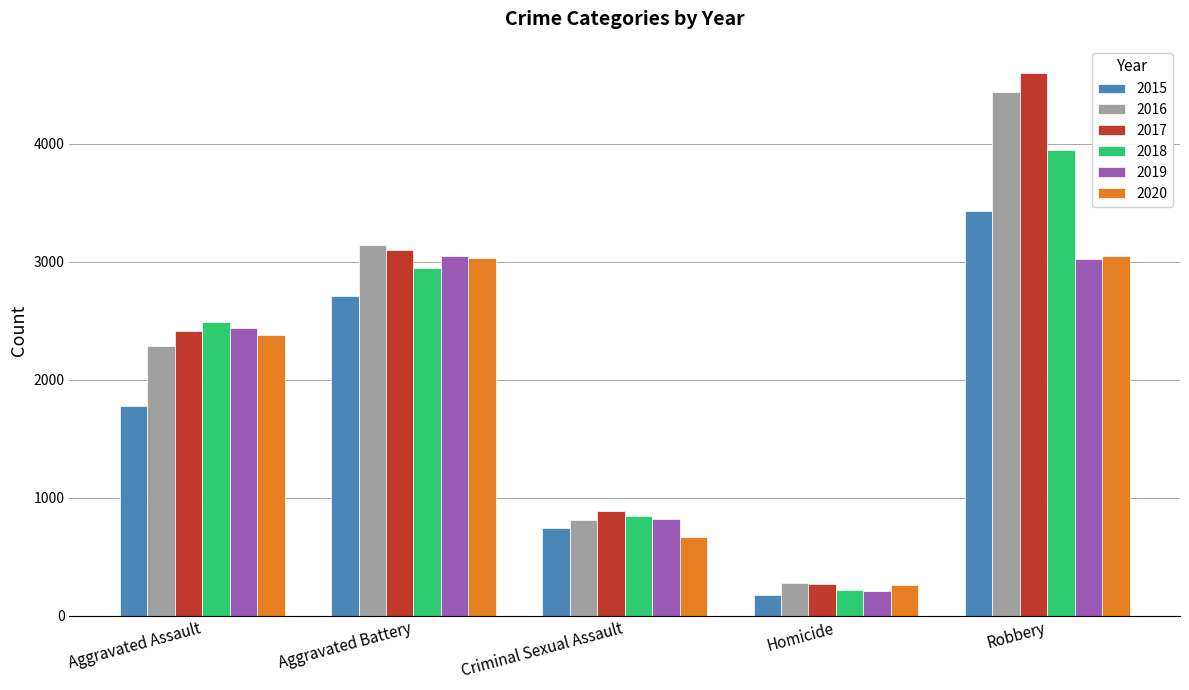

What is the difference between the maximum and minimum values in the 2018 series?

3735